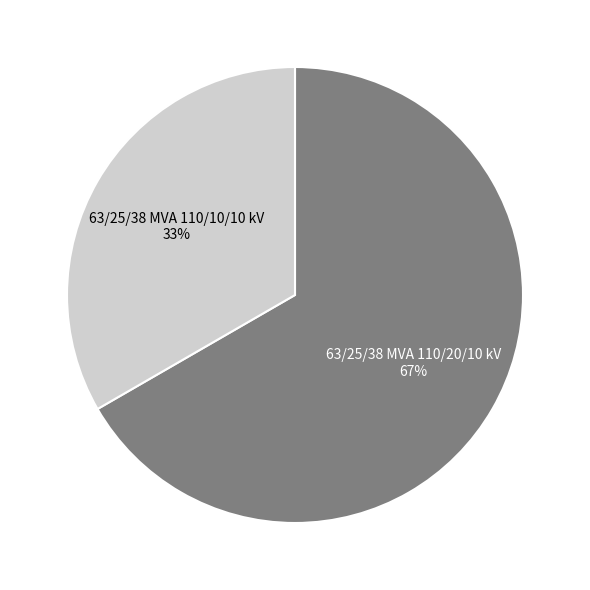

Which category accounts for the majority?

63/25/38 MVA 110/20/10 kV